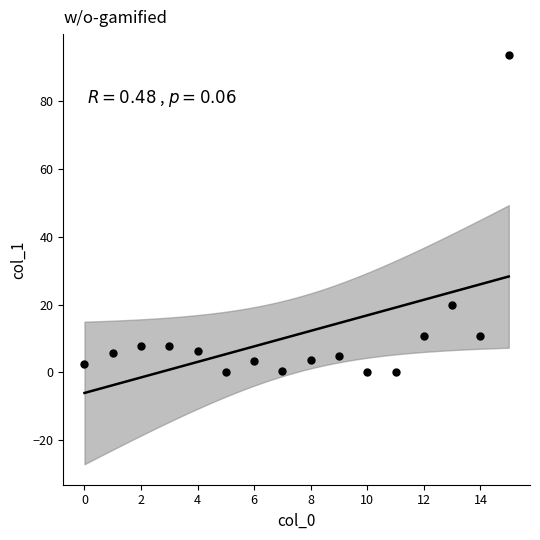

What Y value in the scatter plot is closest to 46?

19.9